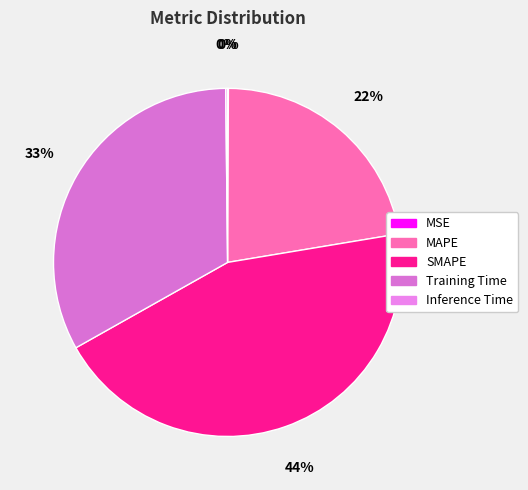

Which category has the smallest portion of the pie?

MSE